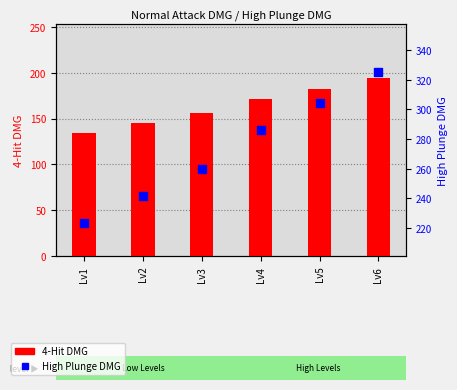

Which series has the largest Y range (max minus min)?

High Plunge DMG